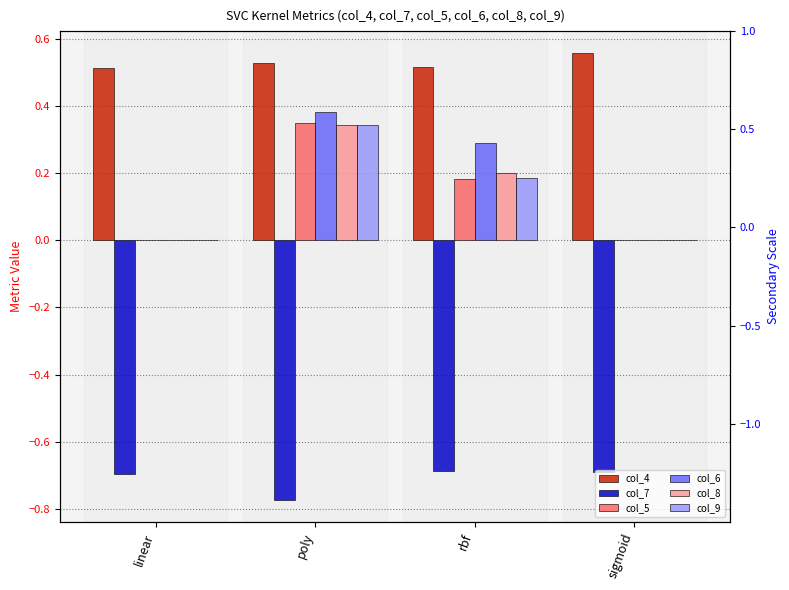

Which series changed the most between linear and rbf?

col_6